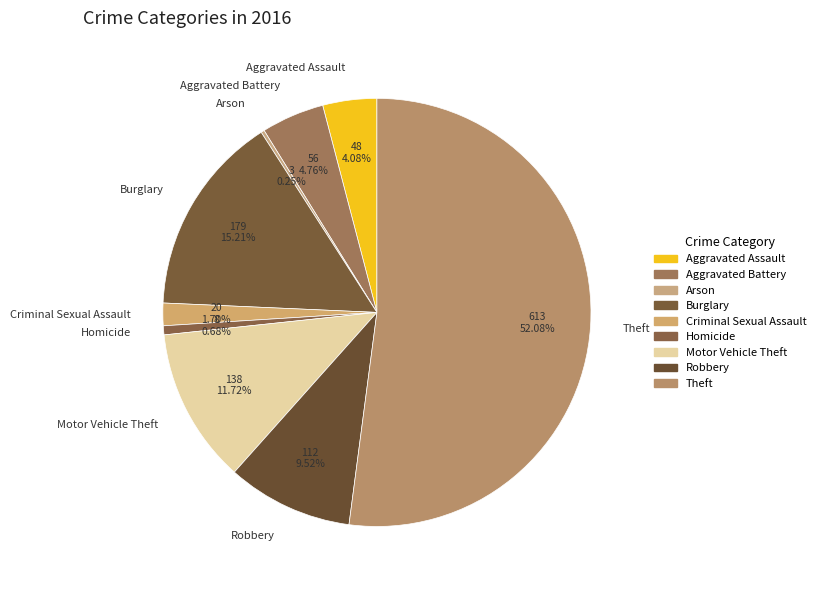

To the nearest percent, what is the combined percentage of Homicide and Burglary?

16%